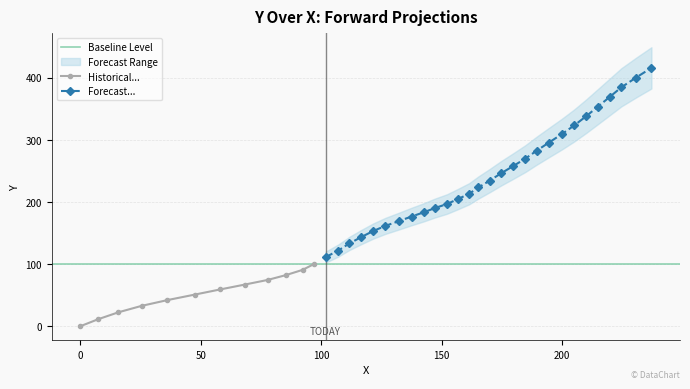

List the labels in order of value, largest first.

237.1, 230.7, 224.6, 219.7, 214.8, 210.0, 205.1, 199.9, 194.5, 189.4, 184.8, 179.8, 174.7, 170.0, 165.3, 161.4, 156.6, 152.2, 147.1, 142.6, 137.5, 132.3, 126.6, 121.5, 116.7, 111.7, 107.1, 101.8, 97.2, 92.3, 85.4, 77.8, 68.4, 58.1, 47.4, 36.1, 25.4, 15.8, 7.5, 0.0